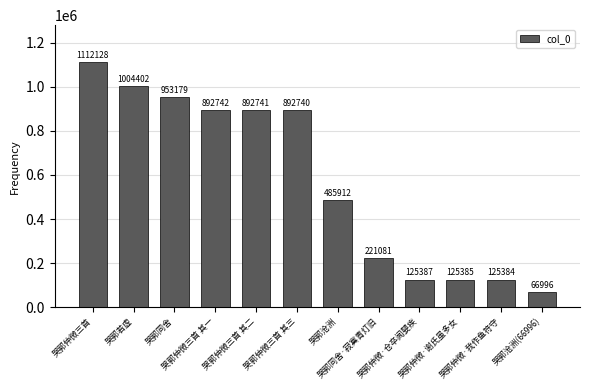

Which category has the lowest value across all series?

哭郭沧洲(66996)